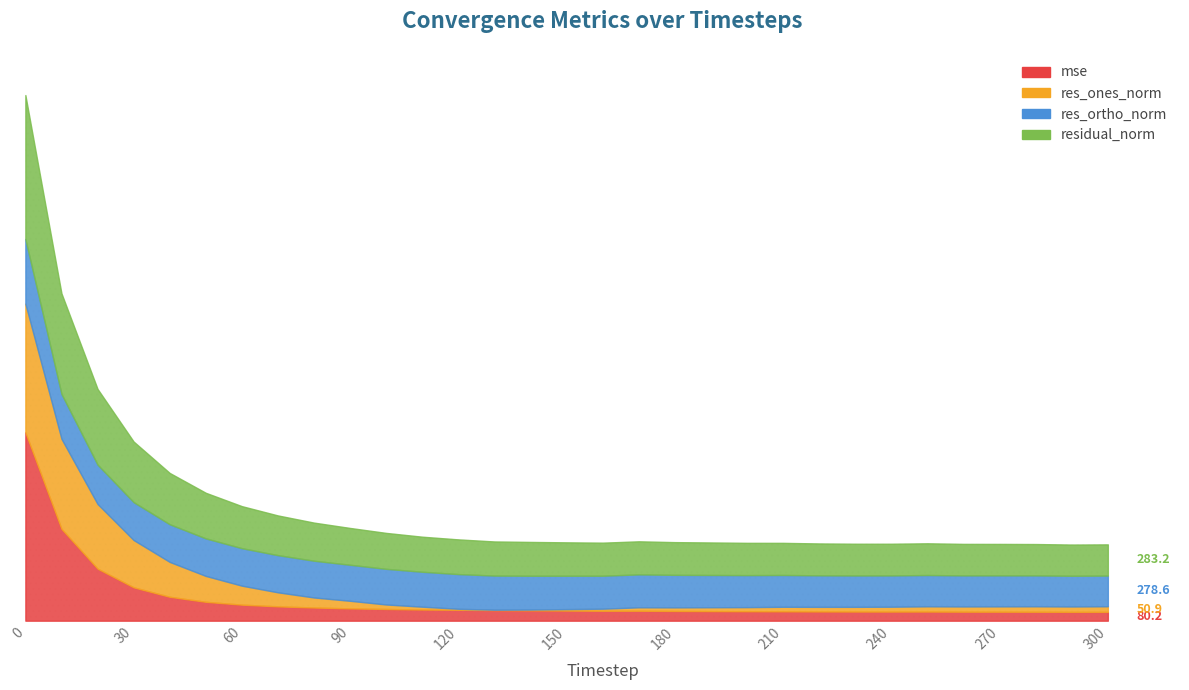

What is the minimum value shown in the chart?

3.8